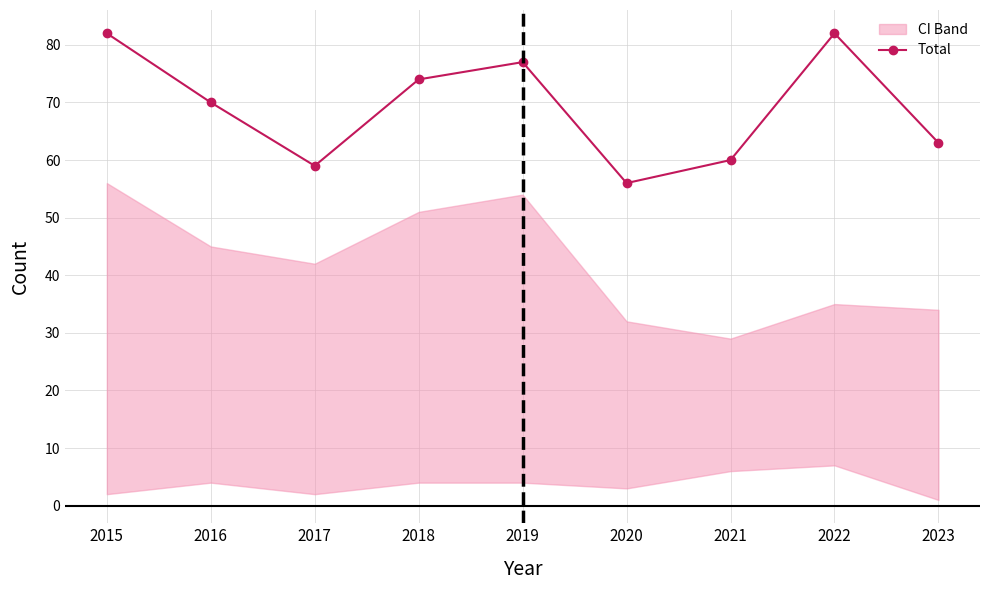

What is the difference between the maximum and minimum values?

26